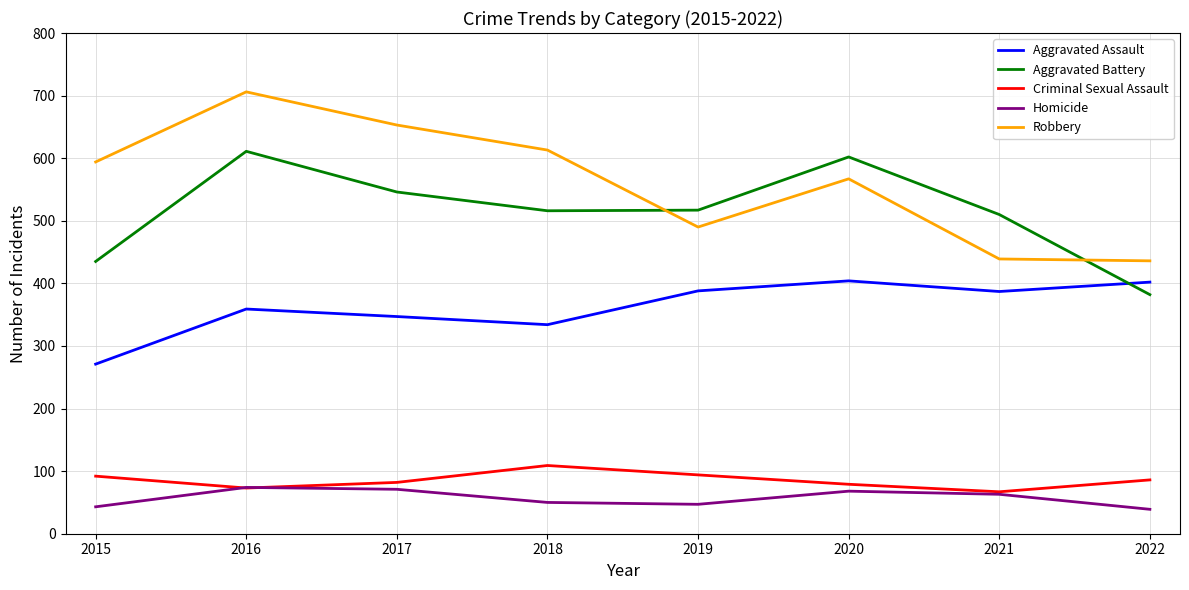

How many lines are shown in the chart?

5